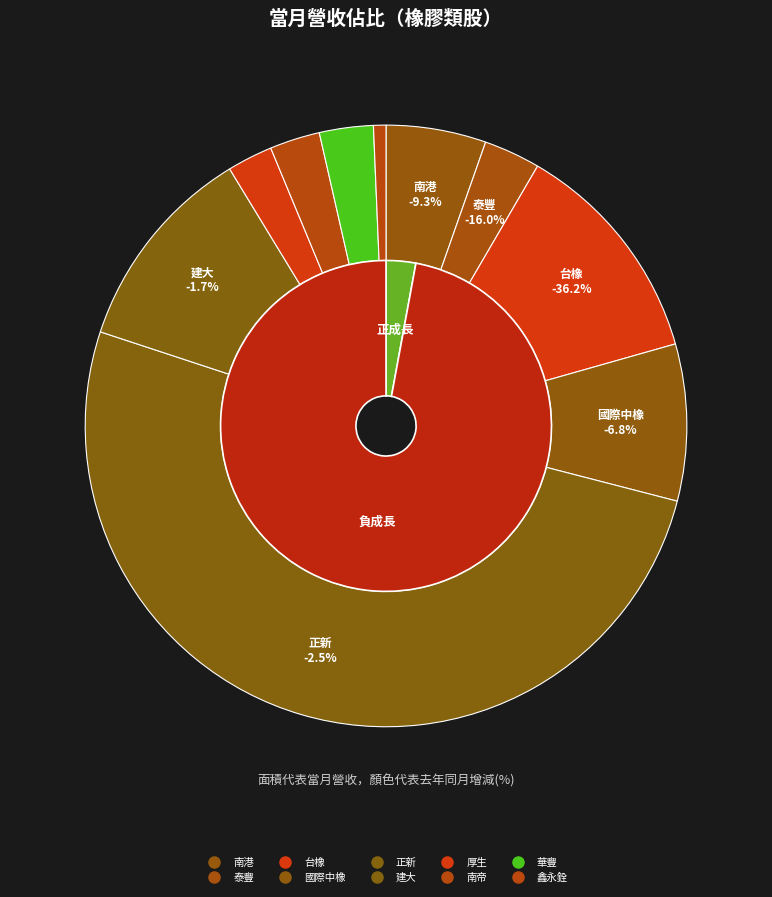

Is there any slice that represents more than half of the pie?

Yes